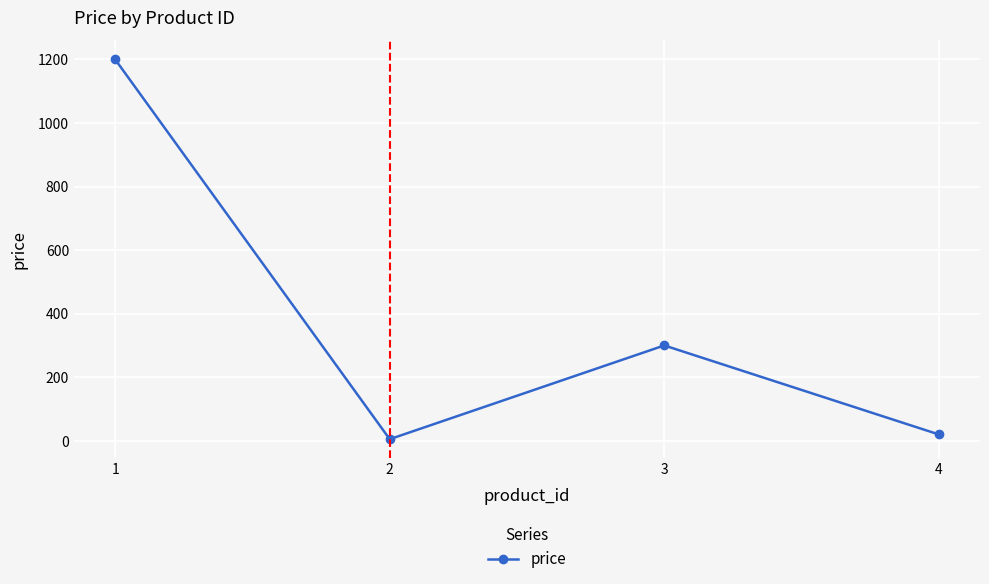

What is the sum of all values?

1525